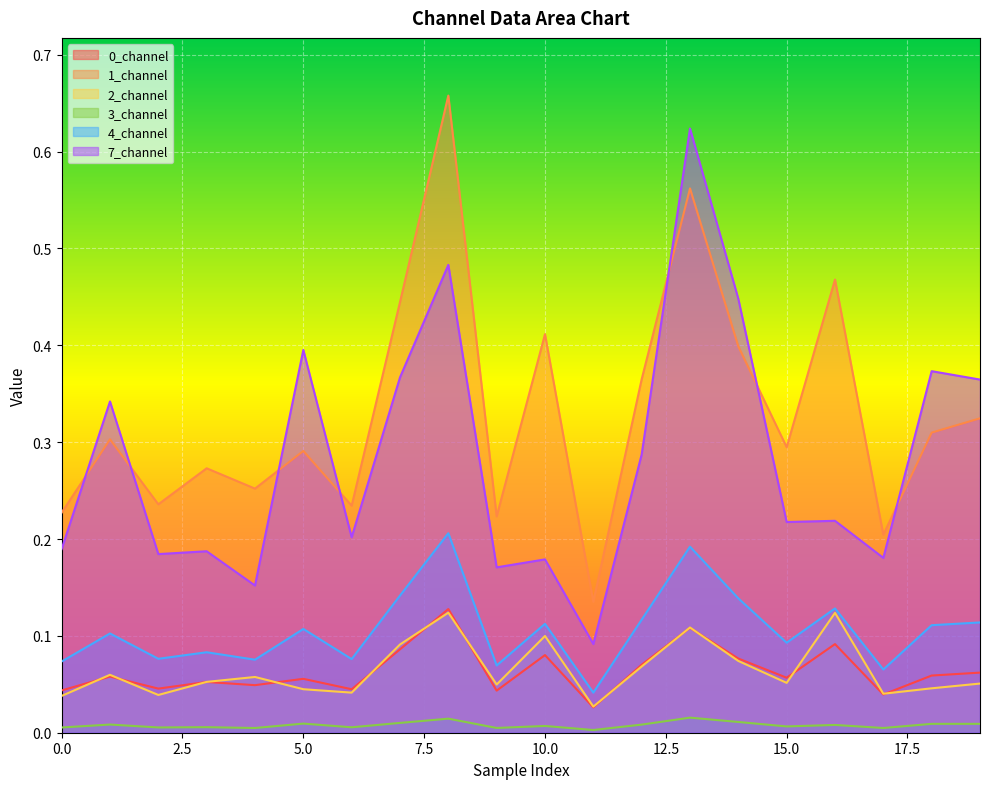

List the labels in order of 3_channel value, largest first.

13, 8, 14, 7, 5, 18, 19, 1, 12, 16, 10, 15, 3, 6, 2, 0, 9, 17, 4, 11